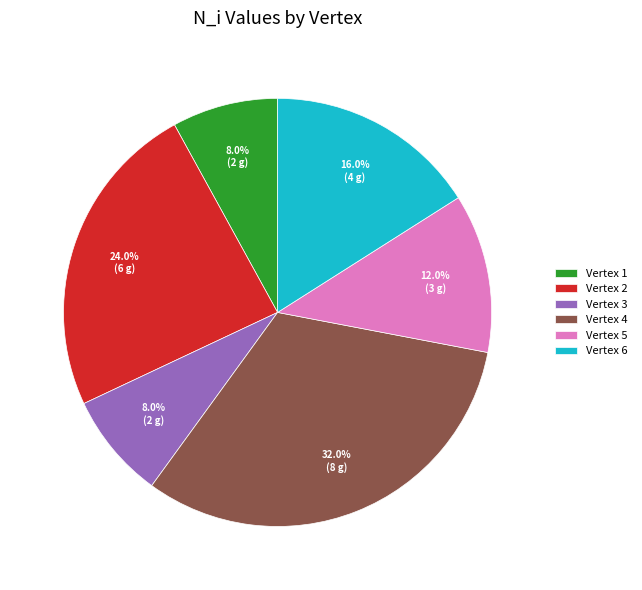

What percentage is the Vertex 4 slice, to the nearest percent?

32%